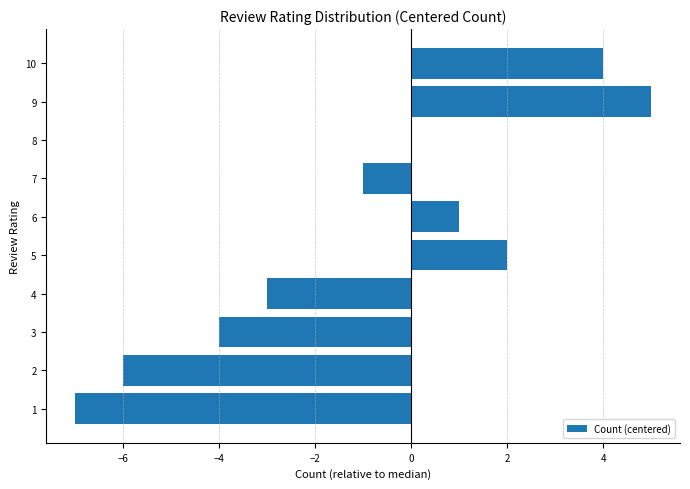

What is the sum of all values?

-9